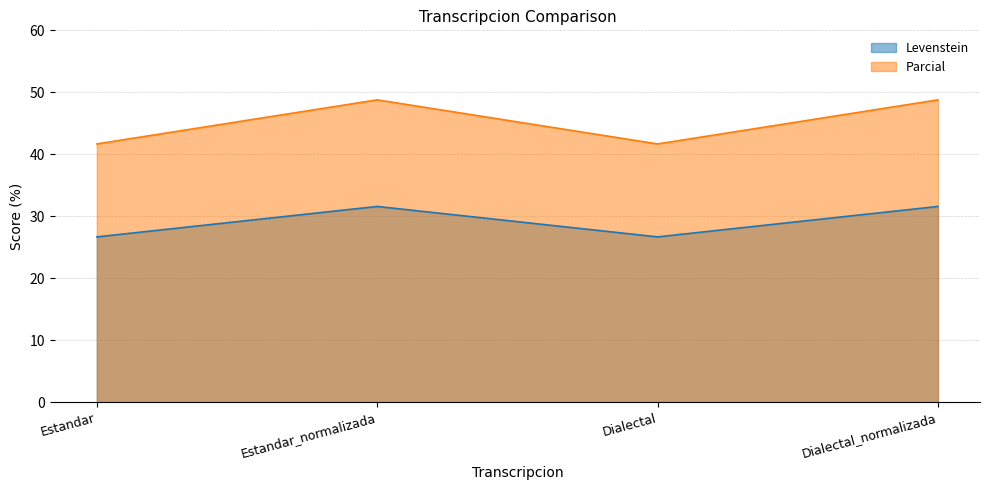

At which category does Levenstein reach its first local valley?

Dialectal